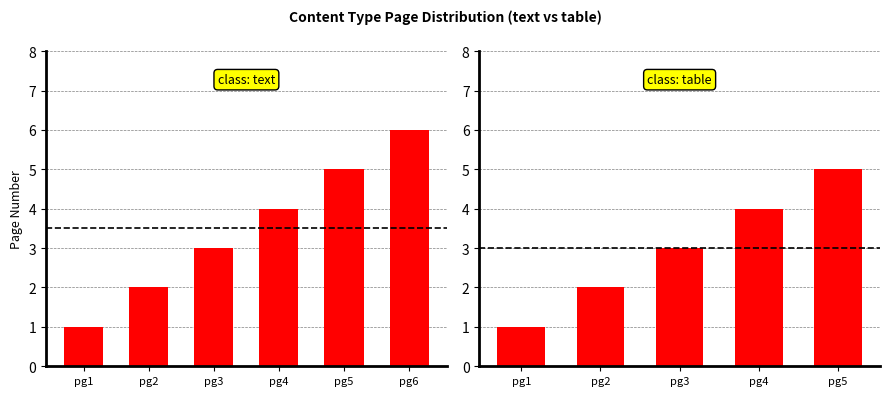

What position from the left is table-2?

8